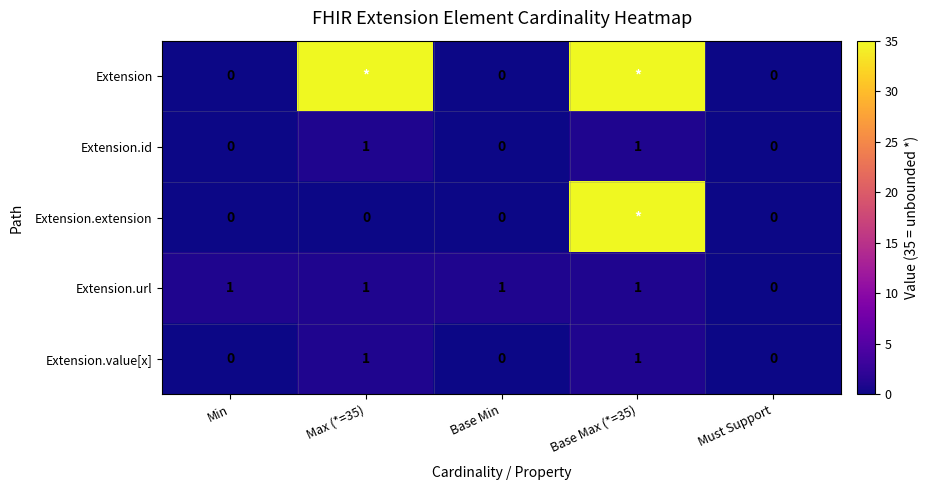

The Extension.id series shows 0 at Must Support. True or false?

True